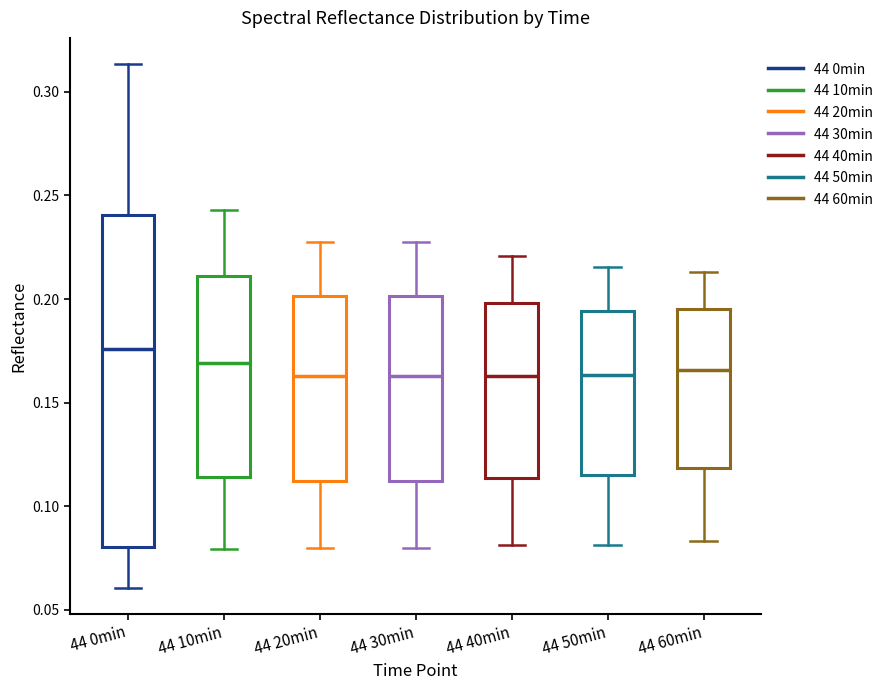

Where is the upper edge of the box for 44 20min on the y-axis? The values are not printed on the chart, so give them approximately, as read against the axis.

0.200